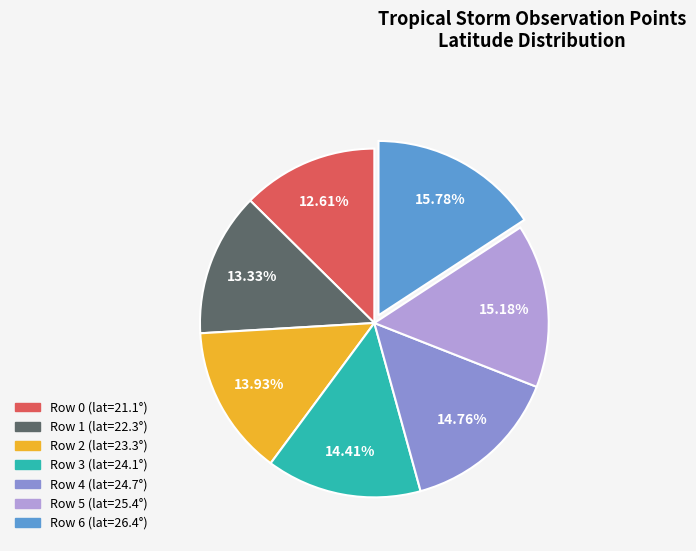

Count the number of slices in the pie.

7